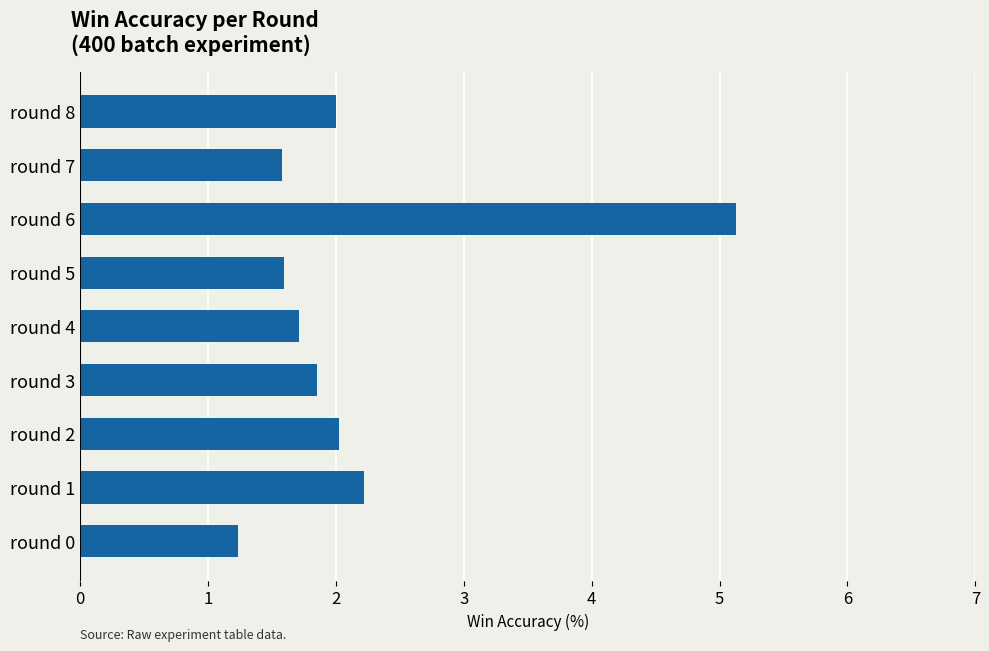

What is the difference between the maximum and minimum values?

3.9